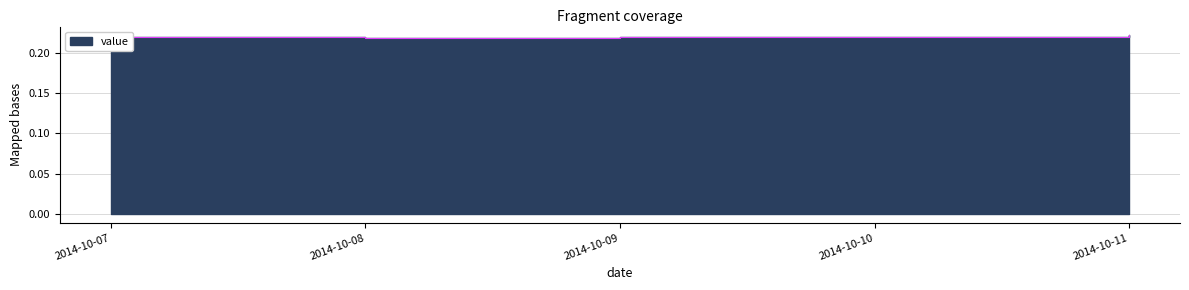

What is the value of the 3rd point from the left?

0.2